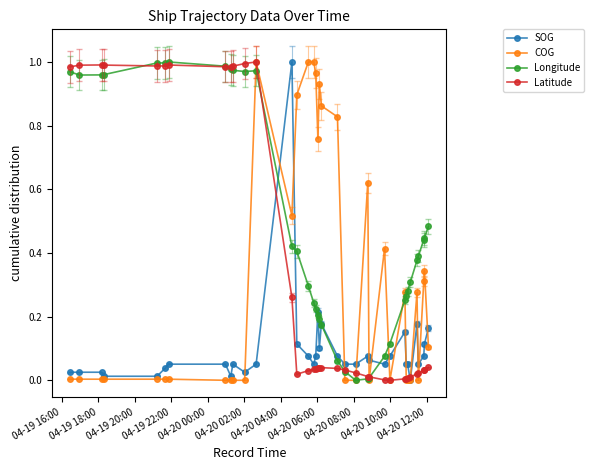

Count the number of data series in this chart.

4